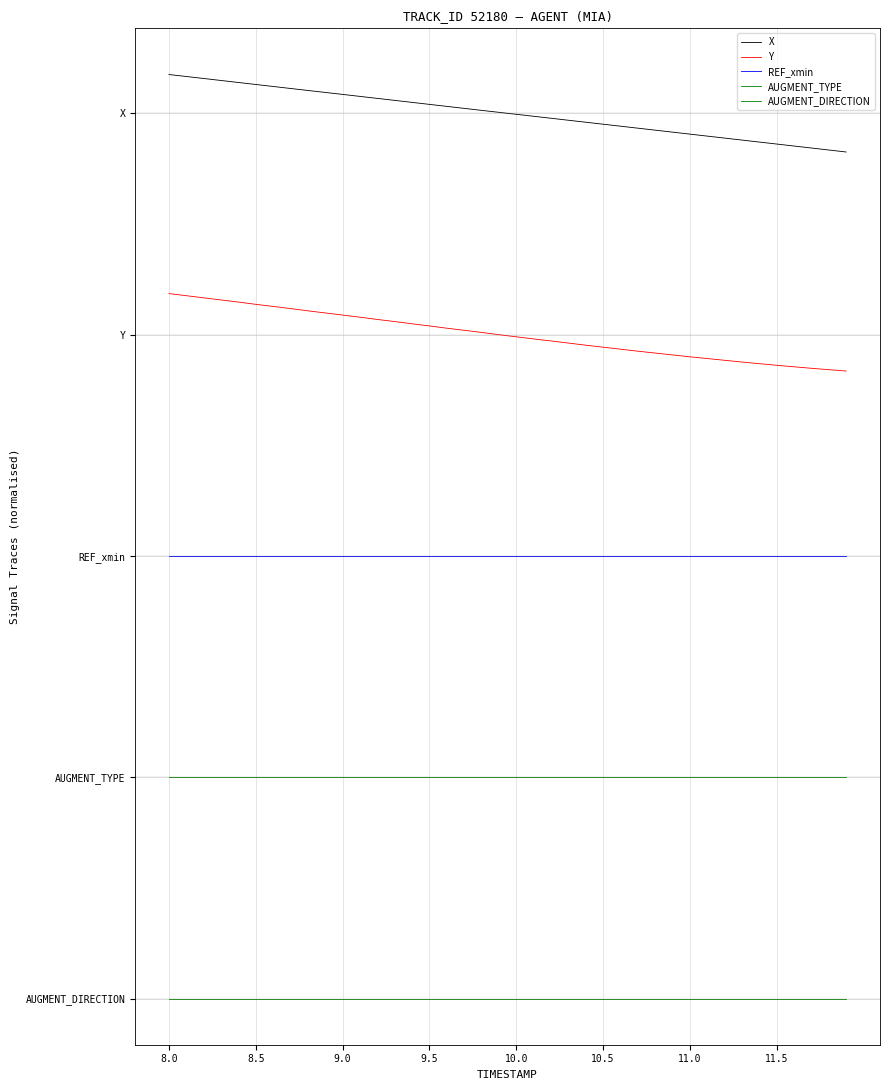

Where does the X series first go above 4?

8.0